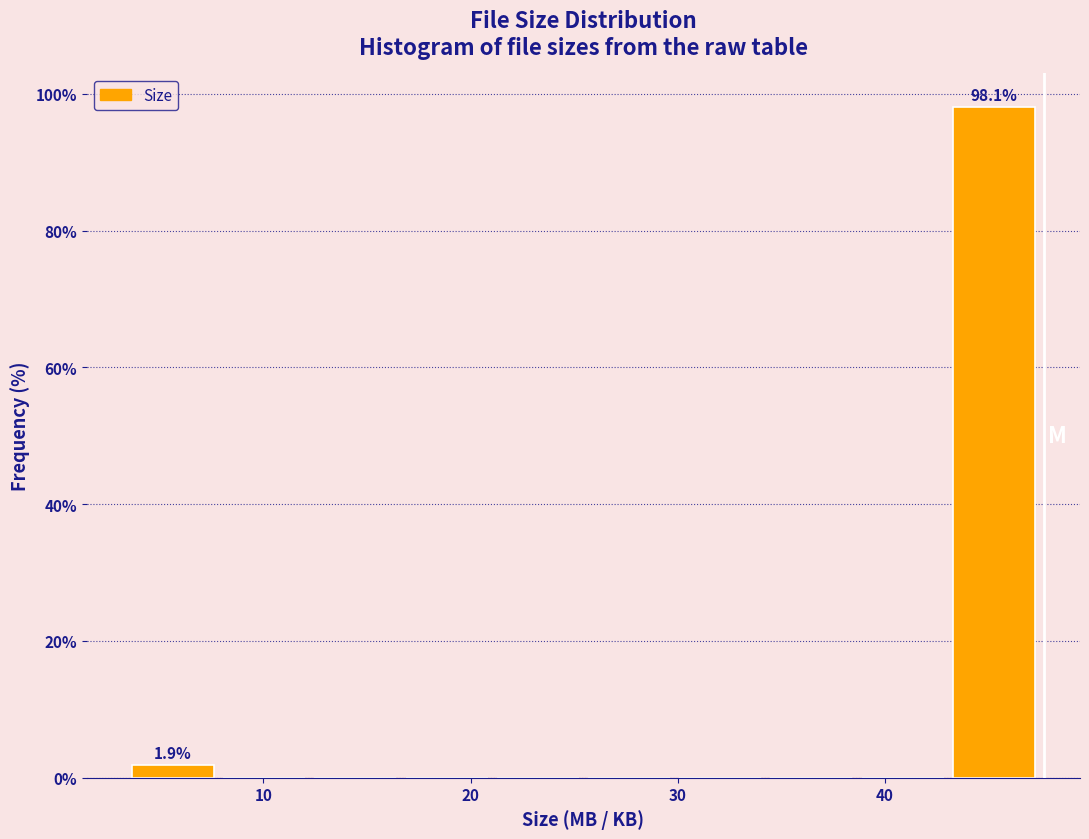

Over which range of the x-axis is the bar tallest?

43 to 48